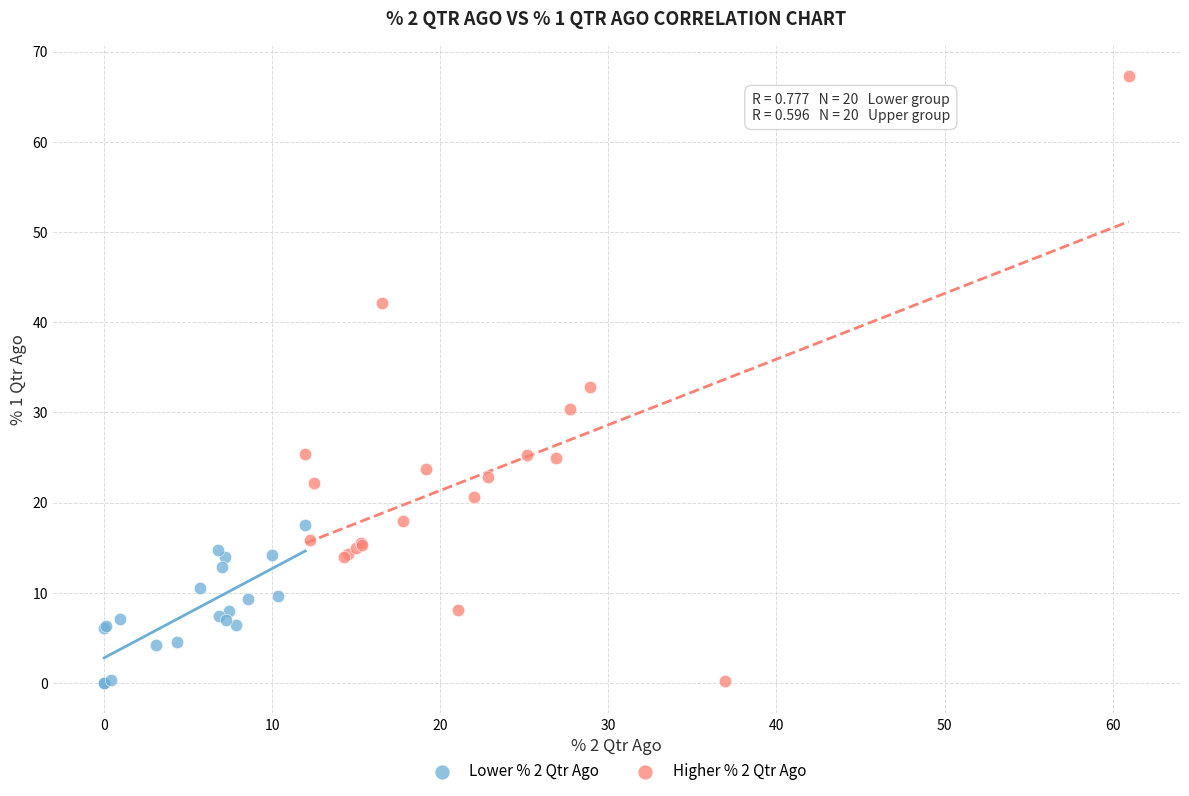

Which series reaches the maximum Y coordinate?

Higher % 2 Qtr Ago